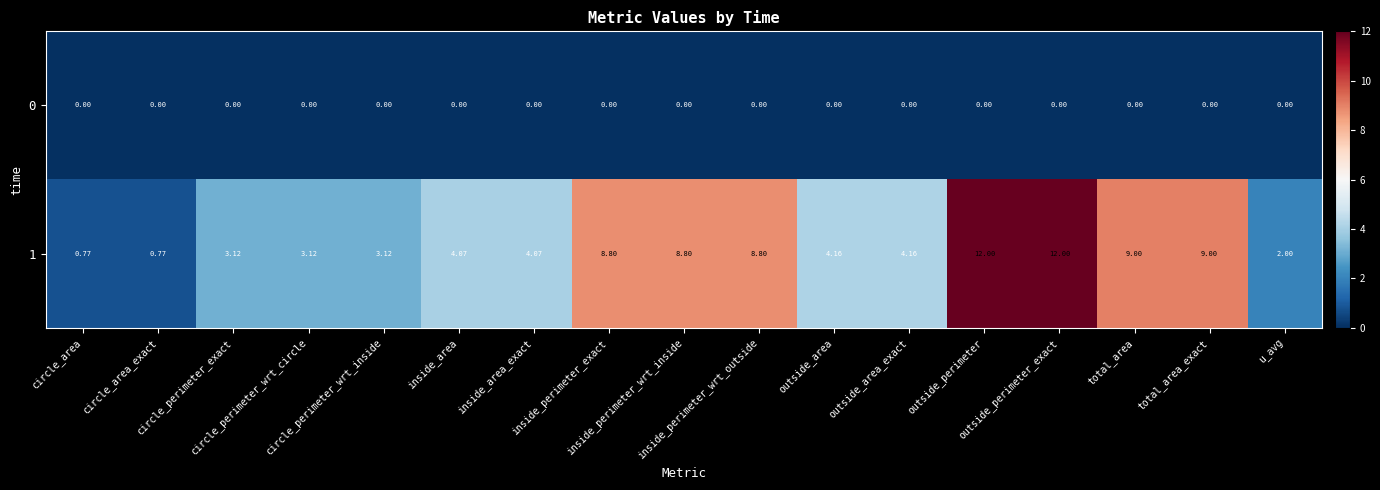

What is the difference between the highest and lowest values at outside_perimeter_exact?

12.0